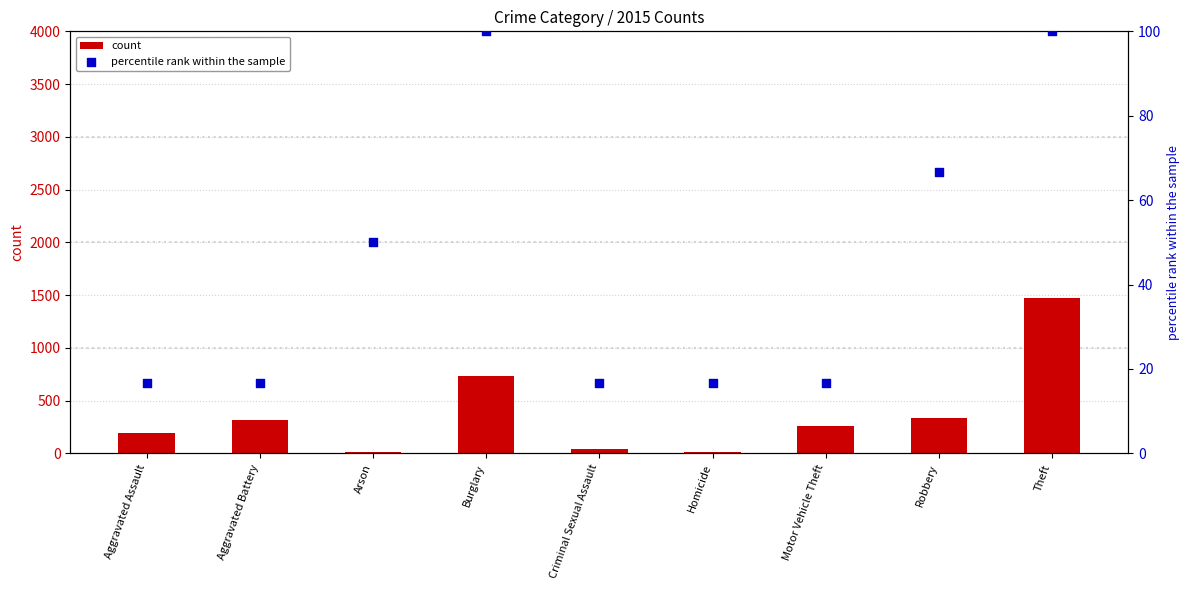

What is the total value across all series at Homicide?

31.7